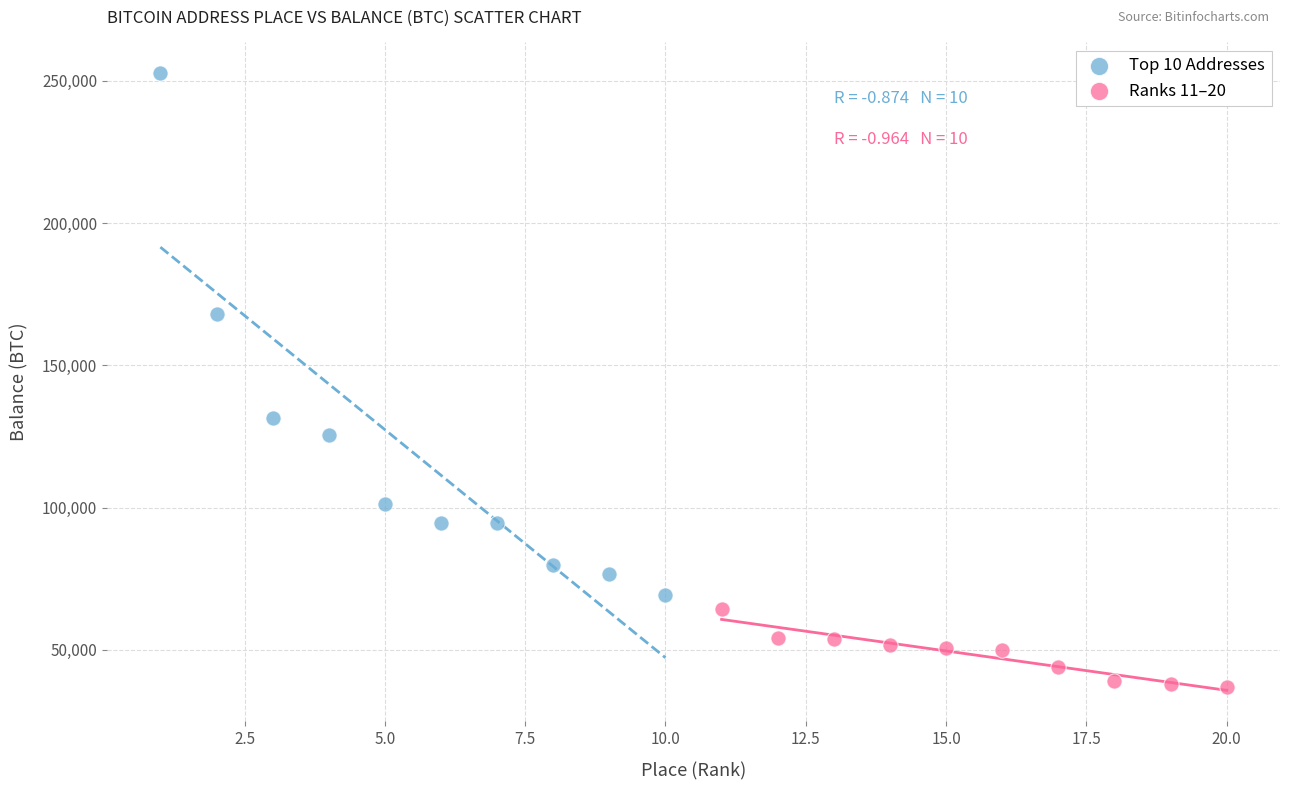

Which series reaches the maximum Y coordinate?

Top 10 Addresses